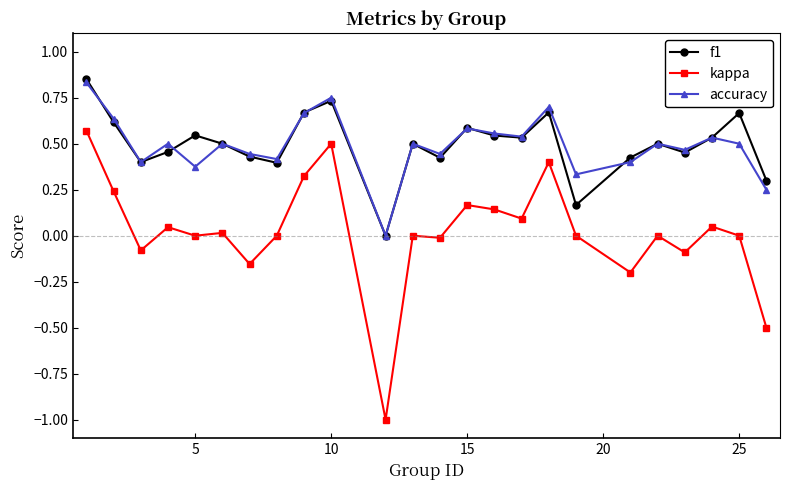

How many series are shown in this chart?

3